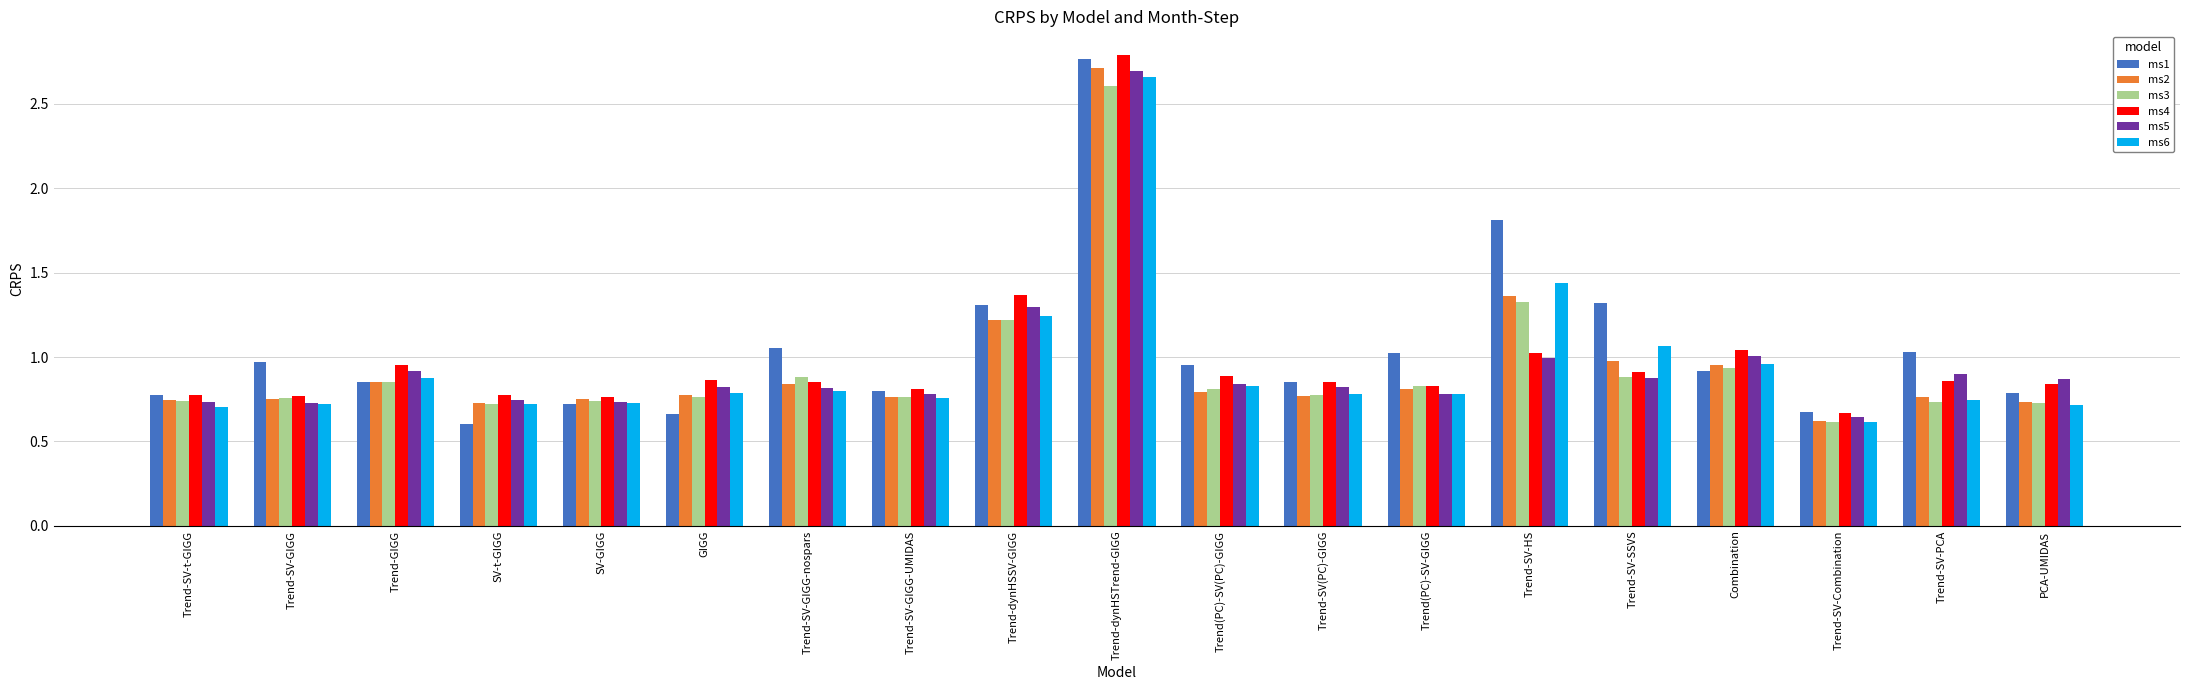

What is the difference between the ms2 values at Trend(PC)-SV(PC)-GIGG and Trend-SV-SSVS?

0.2